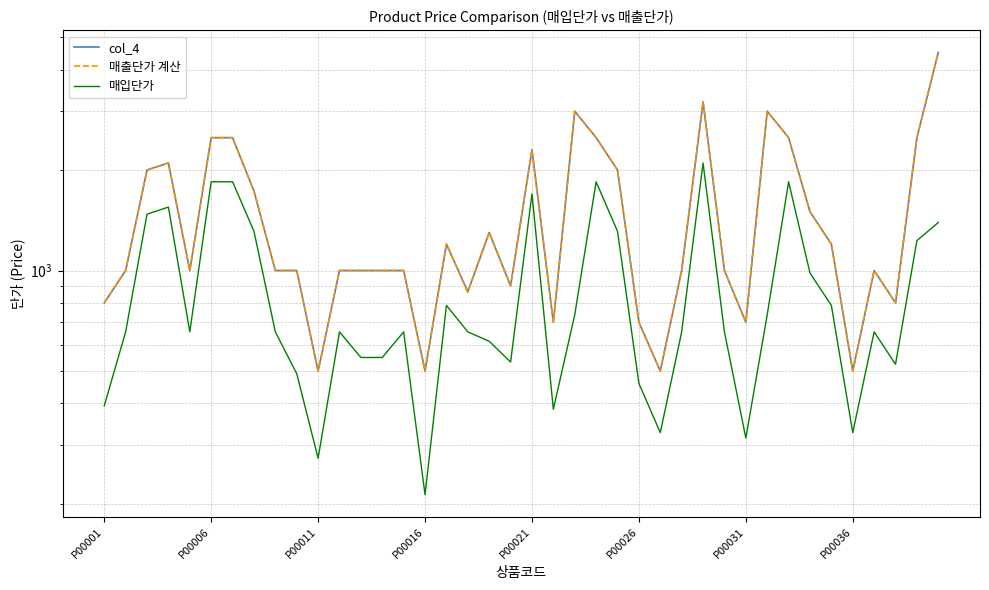

In 매출단가 계산, how many points are higher than both neighbors (excluding endpoints)?

8